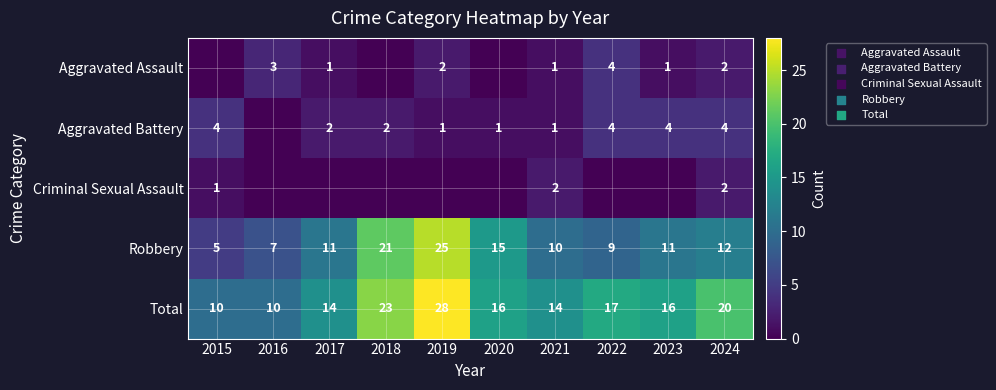

What is the difference between the maximum and second lowest values in the Robbery series?

18